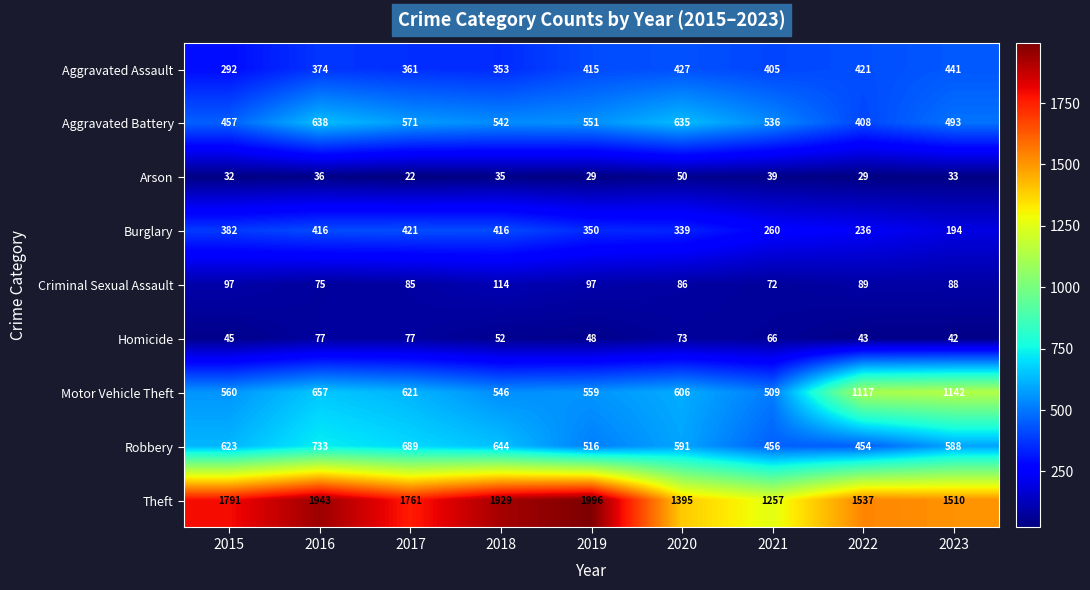

What is the difference between the second highest and second lowest values in the Arson series?

10